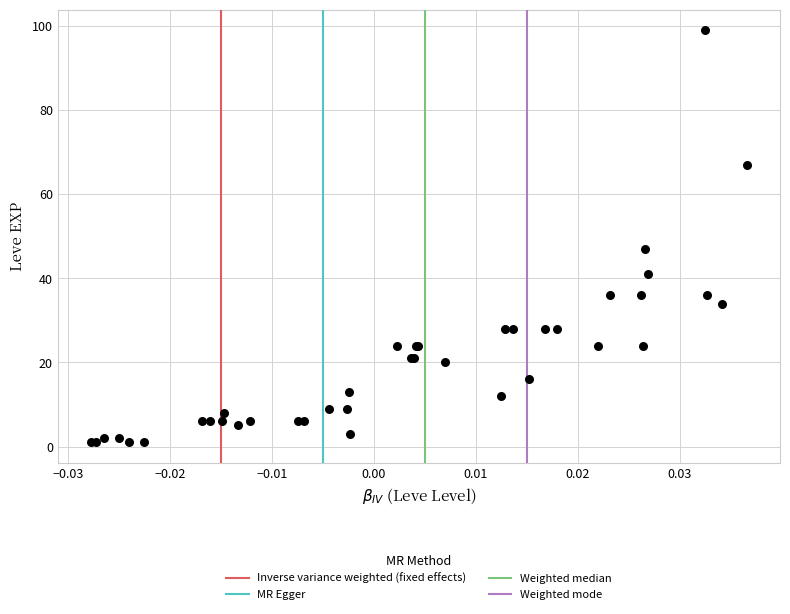

What Y value in the scatter plot is closest to 50?

47